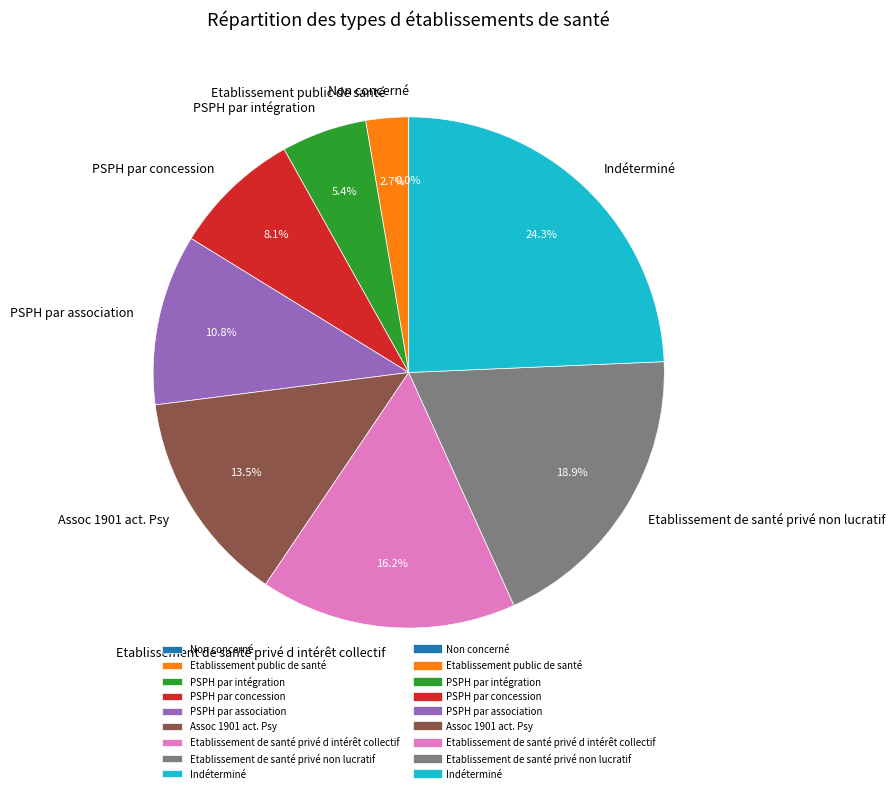

Is it true that Non concerné is 1% of the pie?

False